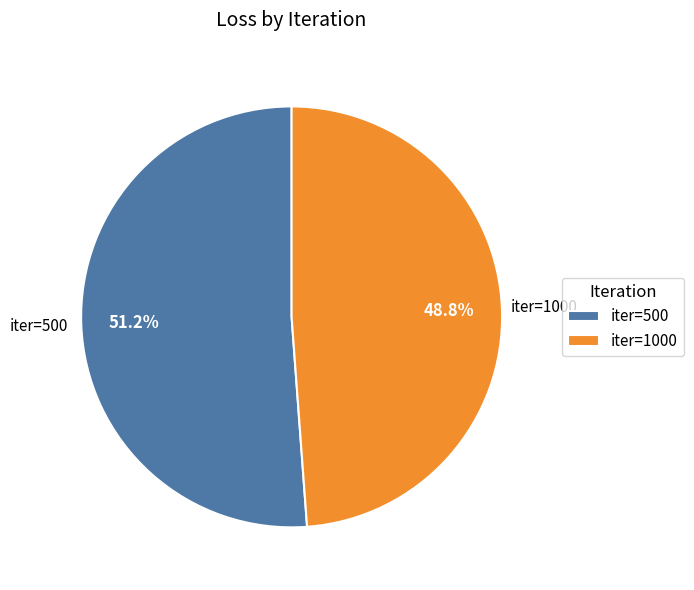

Which category has the biggest portion of the pie?

iter=500